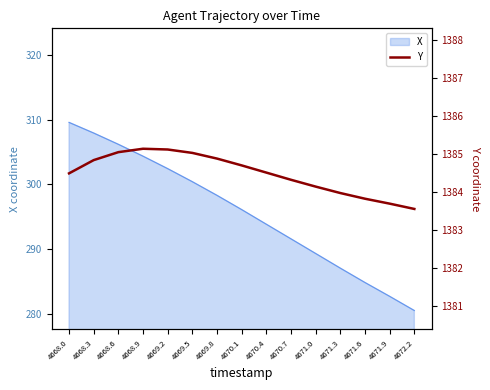

Approximately how many times larger is the value at 4669.5 compared to 4671.3?

1.0